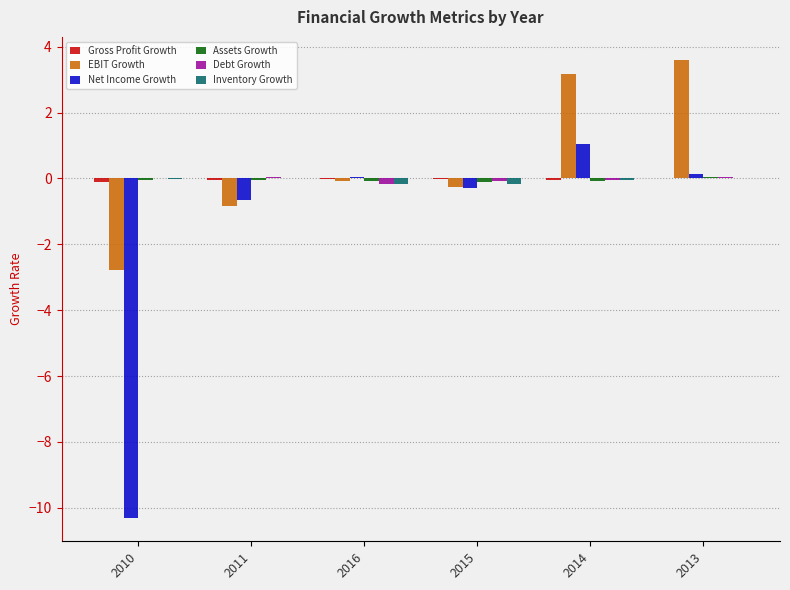

The EBIT Growth series shows 3.6 at 2013. True or false?

True